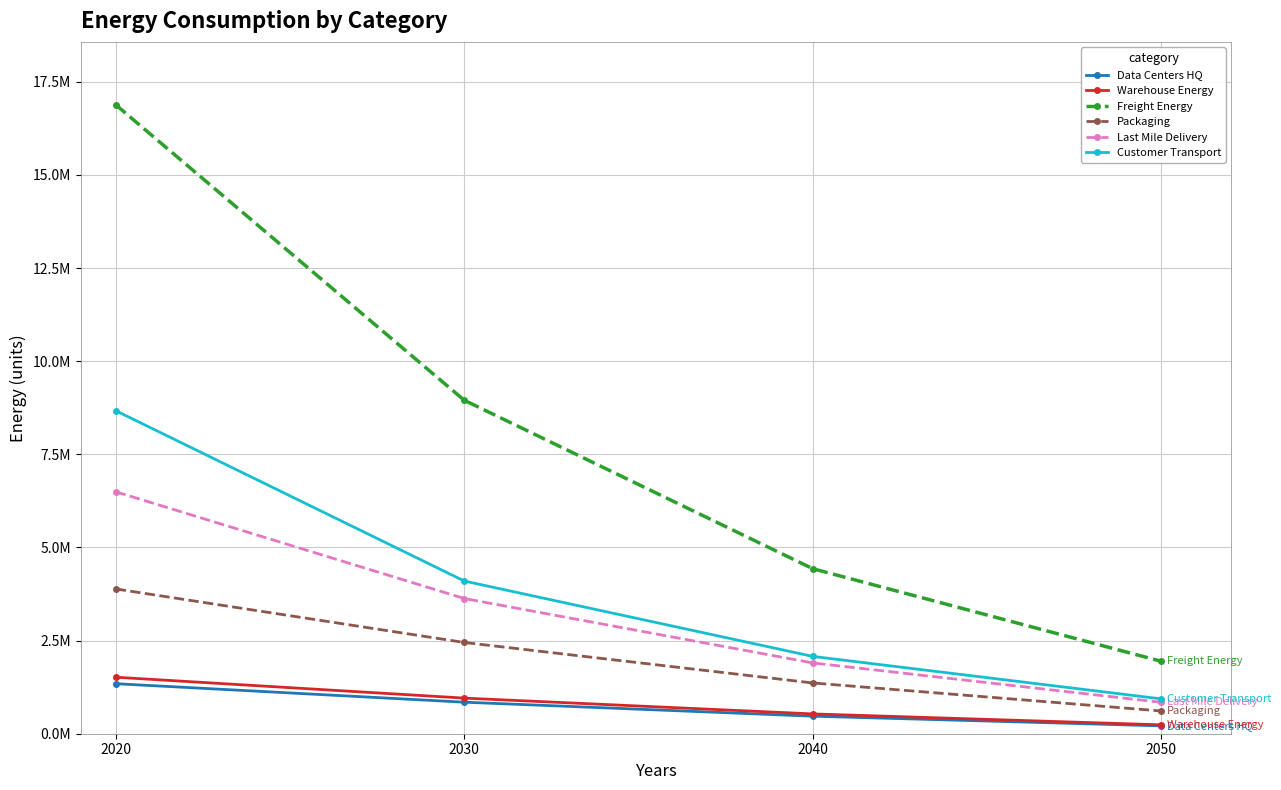

At 2050, list the series in order from smallest to largest.

Data Centers HQ, Warehouse Energy, Packaging, Last Mile Delivery, Customer Transport, Freight Energy